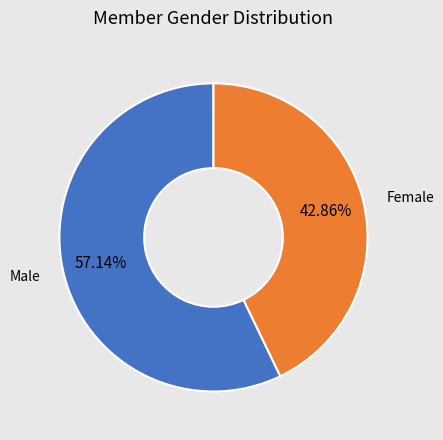

Is there a majority slice in this chart?

Yes